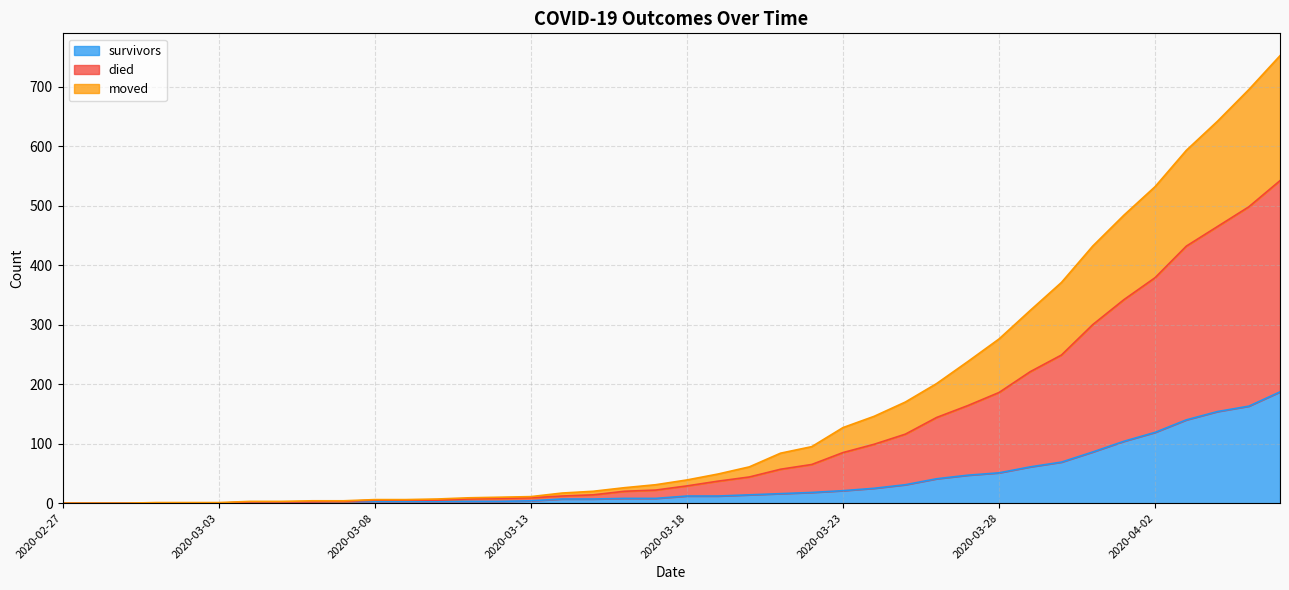

Is it true that moved equals 16 at 2020-03-18?

False